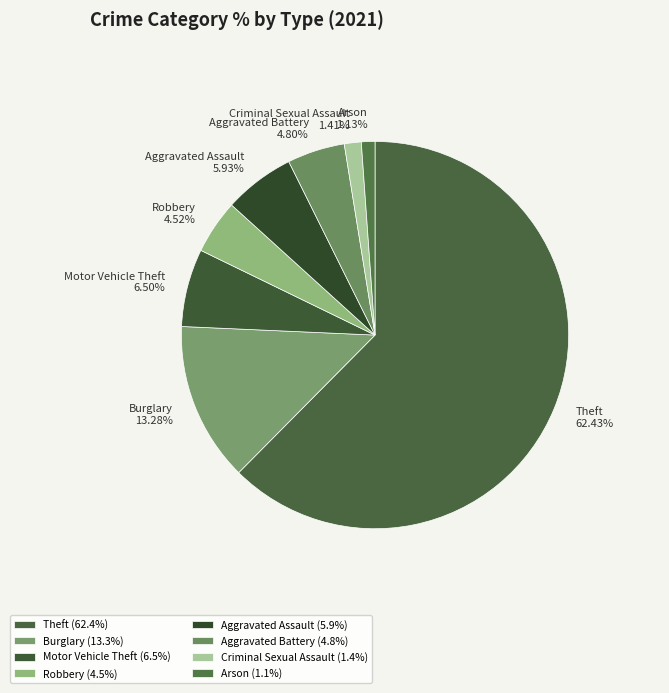

What is the ratio of the value at Motor Vehicle Theft to the value at Robbery?

1.4